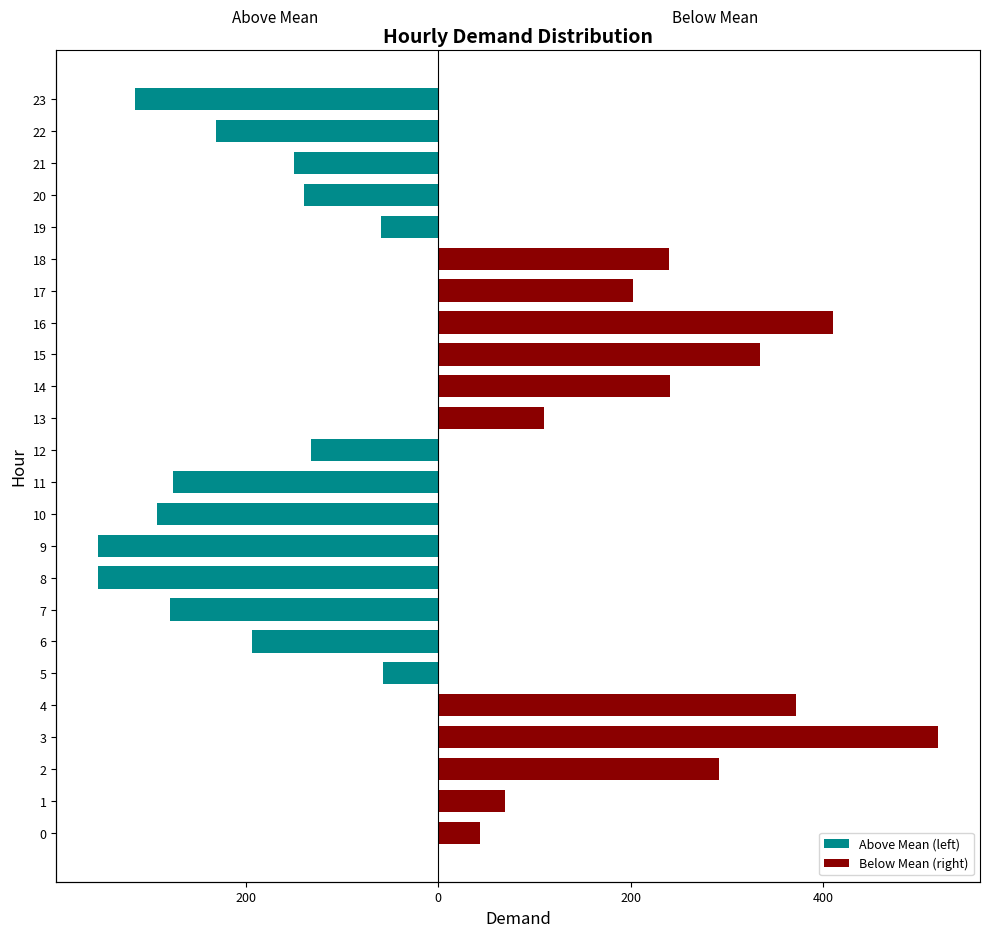

What is the maximum value shown in the chart?

519.5